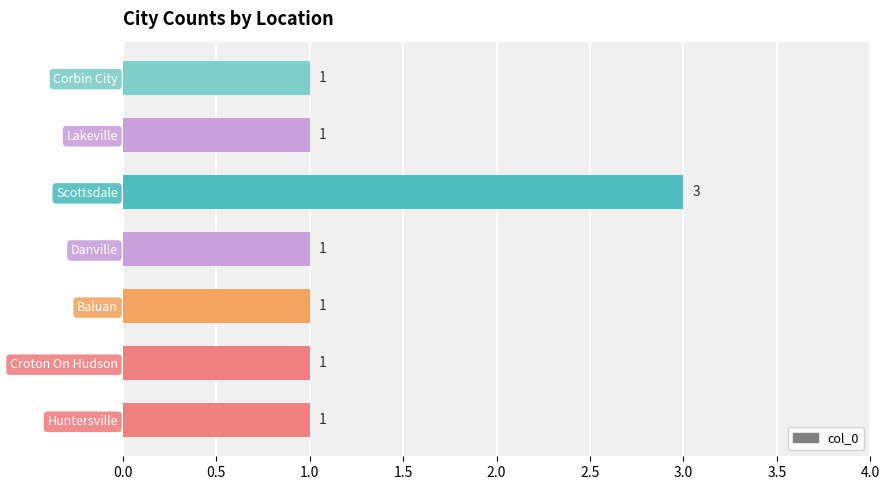

Reading top to bottom, extract all data points from this chart.

Corbin City=1	Lakeville=1	Scottsdale=3	Danville=1	Baluan=1	Croton On Hudson=1	Huntersville=1